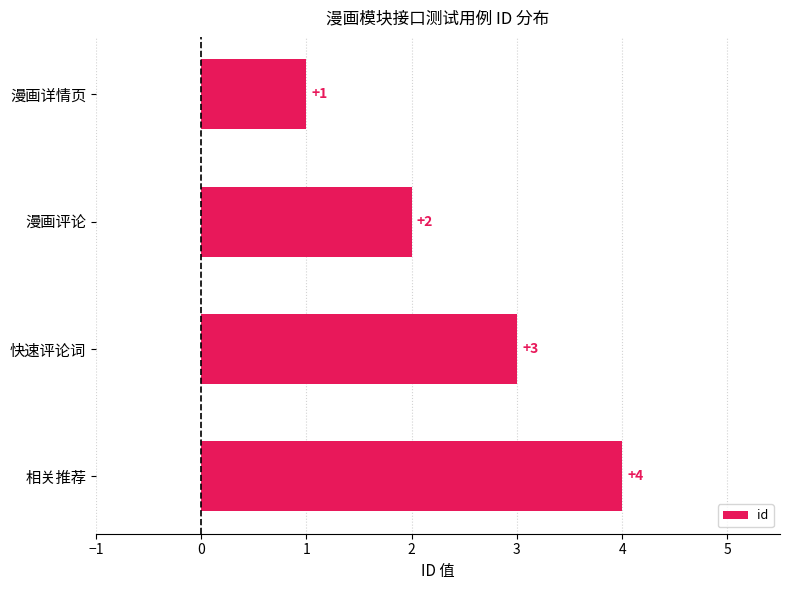

The chart shows a value of 2 at 漫画评论. True or false?

True